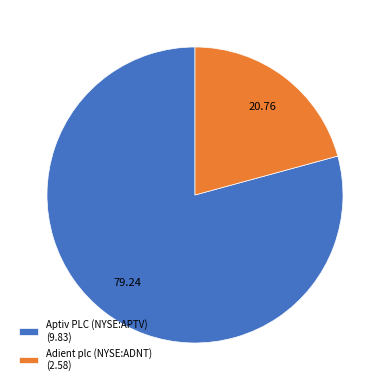

Does Aptiv PLC (NYSE:APTV) (9.83) represent more than half of the total?

Yes